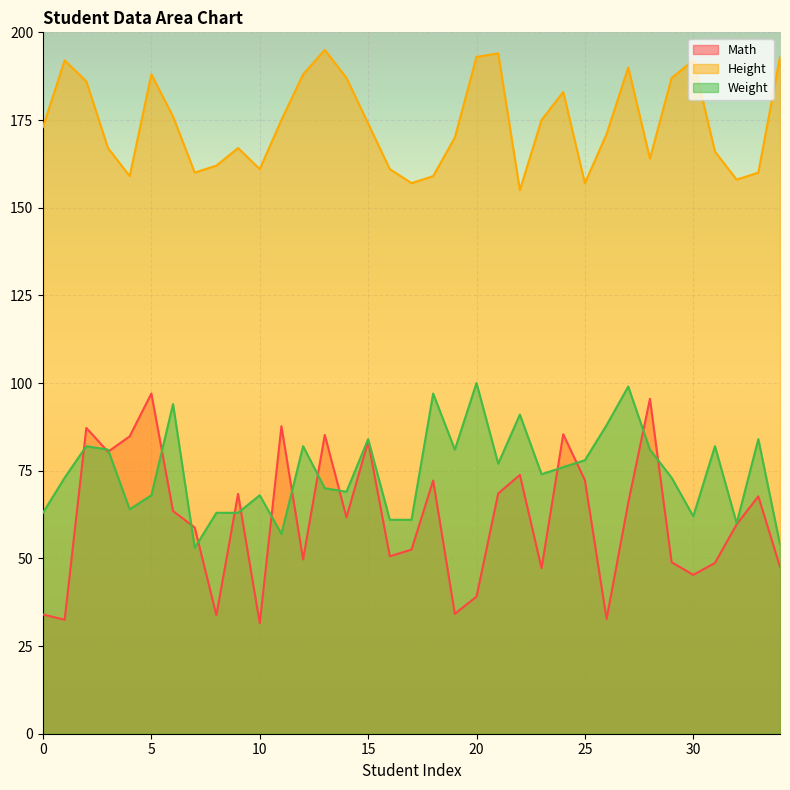

What is the difference between the maximum and second lowest values in the Height series?

38.0